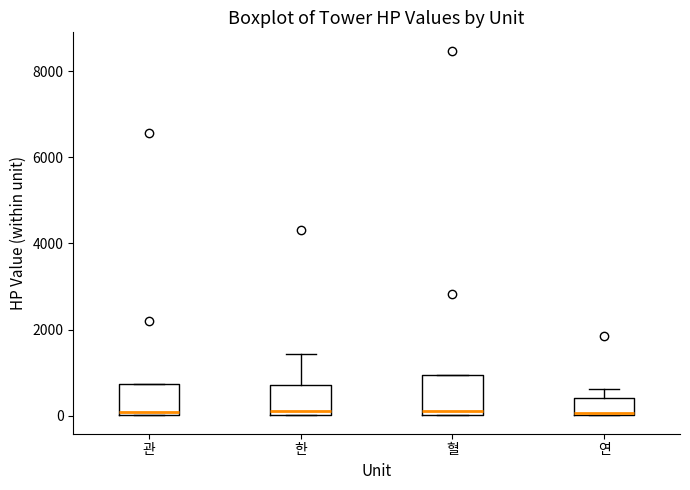

Reading left to right, transcribe this box plot: for each box, give where its median line is, the range the box spans, and where its two whiskers end, as read against the y-axis. The values are not printed on the chart, so give them approximately, as read against the axis.

관: median 0 (just above the box's lower edge), box 0 to 800, whiskers 0 to 800
한: median 200, box 0 to 800, whiskers 0 to 1400
혈: median 200, box 0 to 1000, whiskers 0 to 1000
연: median 0, box 0 to 400, whiskers 0 to 600